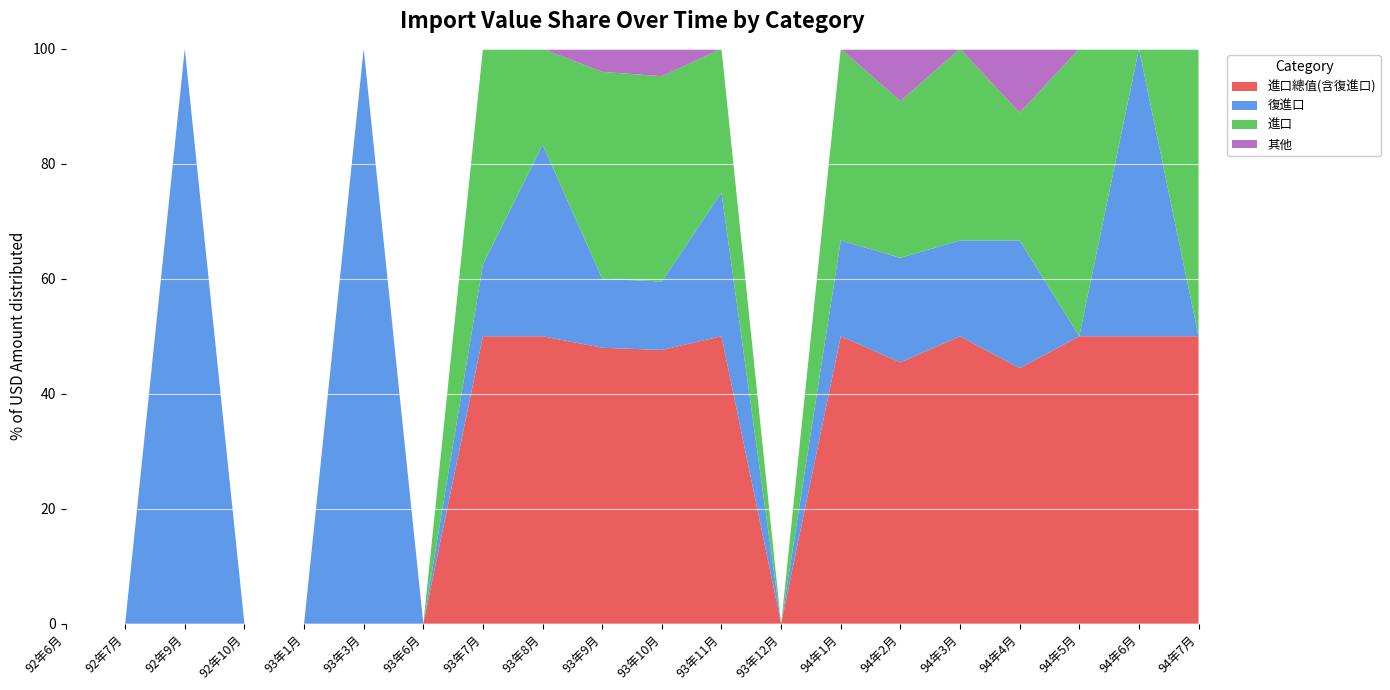

Reading left to right, what are all the values shown in this chart?

進口總值(含復進口): 92年6月=0	92年7月=0	92年9月=0	92年10月=0	93年1月=0	93年3月=0	93年6月=0	93年7月=4	93年8月=3	93年9月=12	93年10月=20	93年11月=2	93年12月=0	94年1月=3	94年2月=5	94年3月=3	94年4月=4	94年5月=1	94年6月=1	94年7月=1
復進口: 92年6月=0	92年7月=0	92年9月=1	92年10月=0	93年1月=0	93年3月=1	93年6月=0	93年7月=1	93年8月=2	93年9月=3	93年10月=5	93年11月=1	93年12月=0	94年1月=1	94年2月=2	94年3月=1	94年4月=2	94年5月=0	94年6月=1	94年7月=0
進口: 92年6月=0	92年7月=0	92年9月=0	92年10月=0	93年1月=0	93年3月=0	93年6月=0	93年7月=3	93年8月=1	93年9月=9	93年10月=15	93年11月=1	93年12月=0	94年1月=2	94年2月=3	94年3月=2	94年4月=2	94年5月=1	94年6月=0	94年7月=1
其他: 92年6月=0	92年7月=0	92年9月=0	92年10月=0	93年1月=0	93年3月=0	93年6月=0	93年7月=0	93年8月=0	93年9月=1	93年10月=2	93年11月=0	93年12月=0	94年1月=0	94年2月=1	94年3月=0	94年4月=1	94年5月=0	94年6月=0	94年7月=0